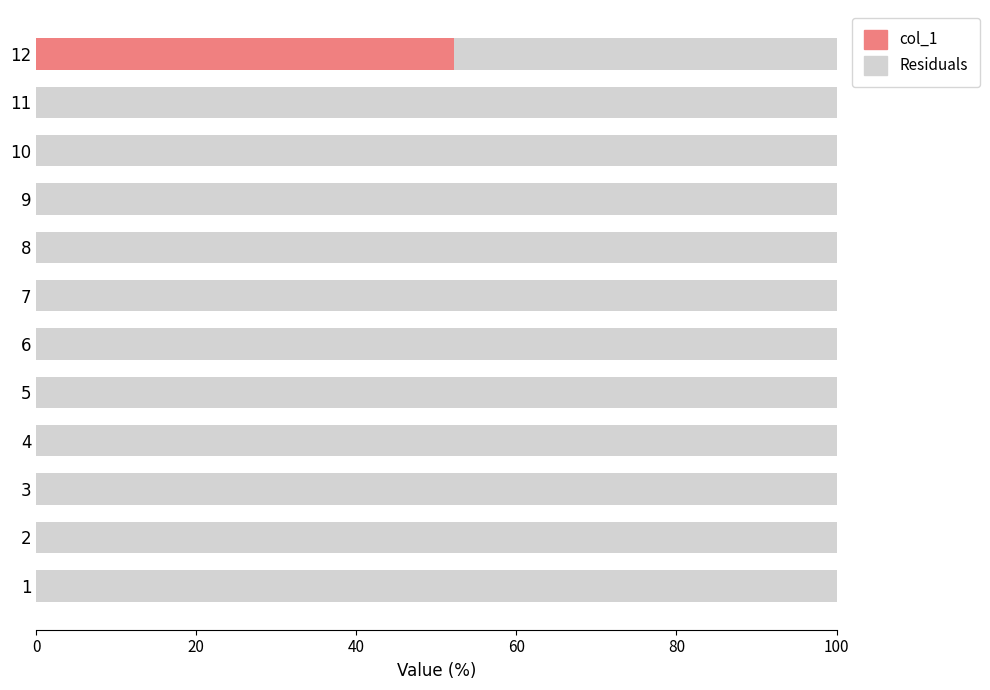

What is the sum of all col_1 values?

52.2